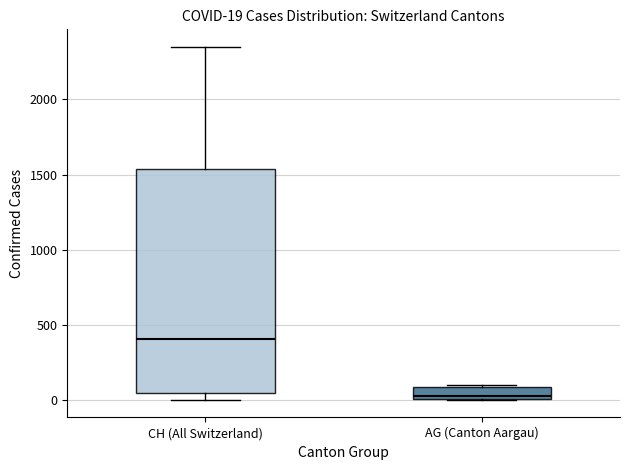

Which box's median line is the lowest?

AG (Canton Aargau)